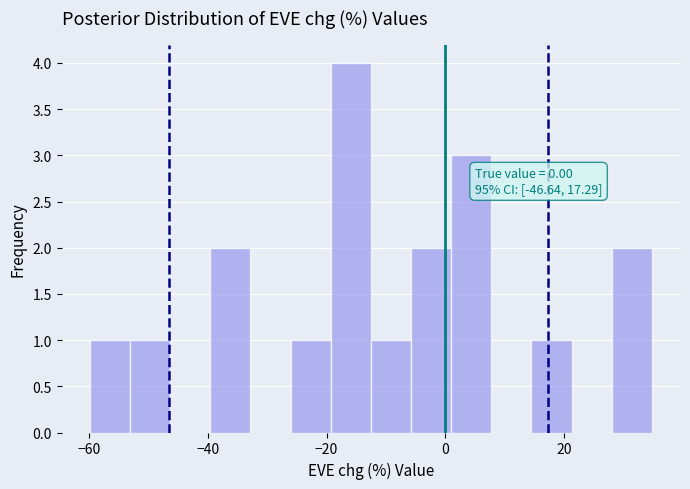

Around what value on the x-axis is the tallest bar? Give the approximate position of its centre, as read against the axis.

-16